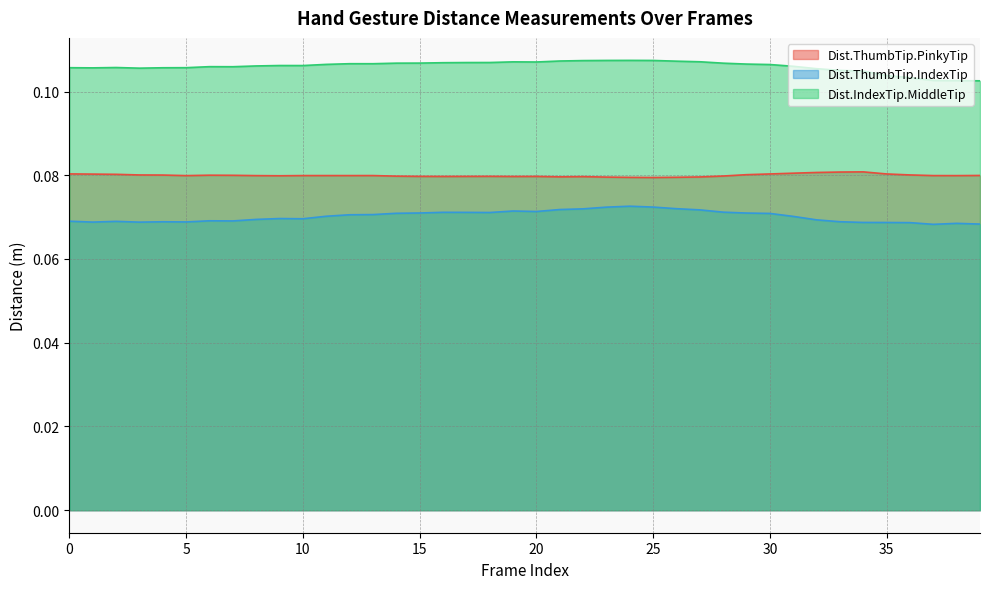

List the series in order of their peak value, highest first.

Dist.IndexTip.MiddleTip, Dist.ThumbTip.PinkyTip, Dist.ThumbTip.IndexTip